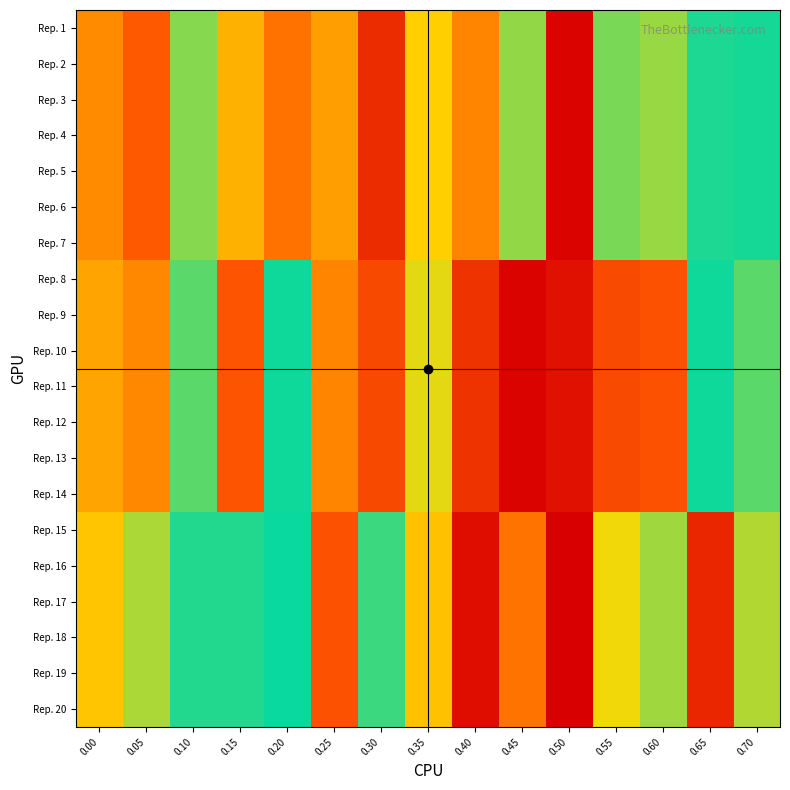

List the series in order of their peak value, highest first.

Rep. 15, Rep. 16, Rep. 17, Rep. 18, Rep. 19, Rep. 20, Rep. 8, Rep. 9, Rep. 10, Rep. 11, Rep. 12, Rep. 13, Rep. 14, Rep. 1, Rep. 2, Rep. 3, Rep. 4, Rep. 5, Rep. 6, Rep. 7